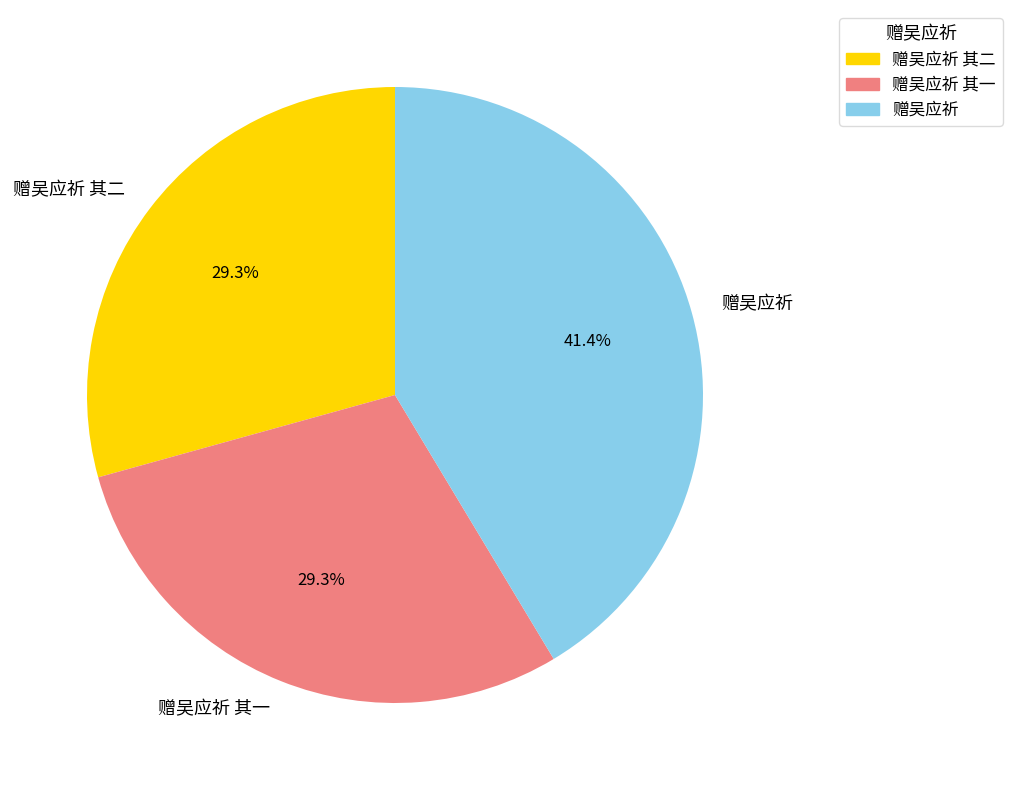

How many segments does this pie chart have?

3